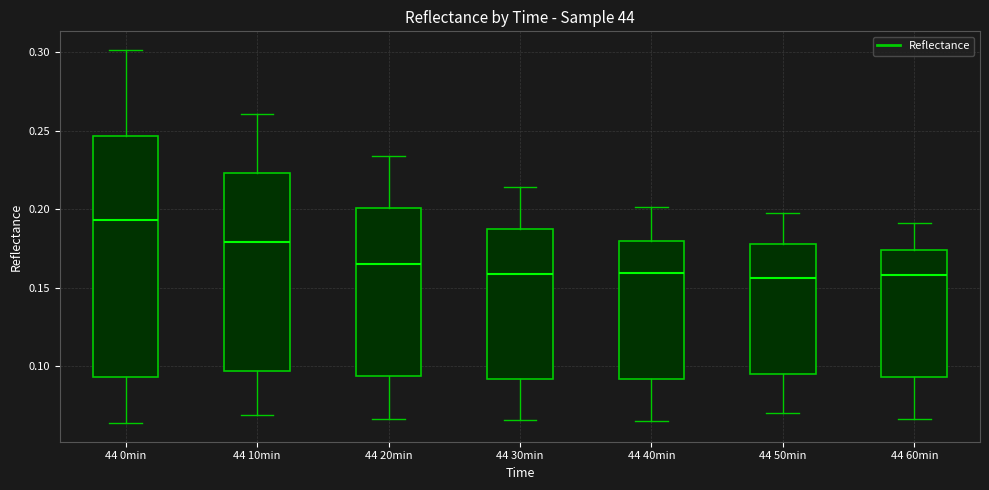

Reading left to right, read every box against the y-axis: the position of its median line, the range the box covers, and the ends of its whiskers. The values are not printed on the chart, so give them approximately, as read against the axis.

44 0min: median 0.195, box 0.095 to 0.245, whiskers 0.065 to 0.300
44 10min: median 0.180, box 0.095 to 0.225, whiskers 0.070 to 0.260
44 20min: median 0.165, box 0.095 to 0.200, whiskers 0.065 to 0.235
44 30min: median 0.160, box 0.090 to 0.185, whiskers 0.065 to 0.215
44 40min: median 0.160, box 0.090 to 0.180, whiskers 0.065 to 0.200
44 50min: median 0.155, box 0.095 to 0.180, whiskers 0.070 to 0.195
44 60min: median 0.160, box 0.095 to 0.175, whiskers 0.065 to 0.190